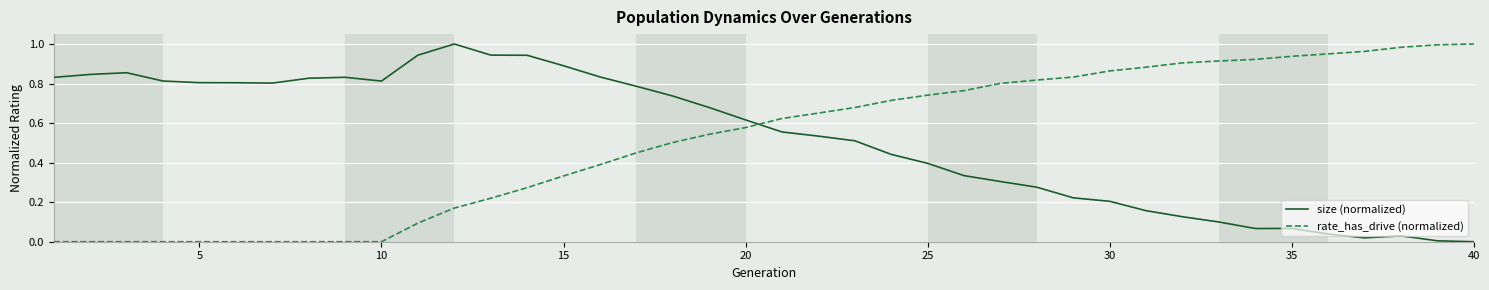

True or false: rate_has_drive (normalized) and size (normalized) intersect in this chart.

True